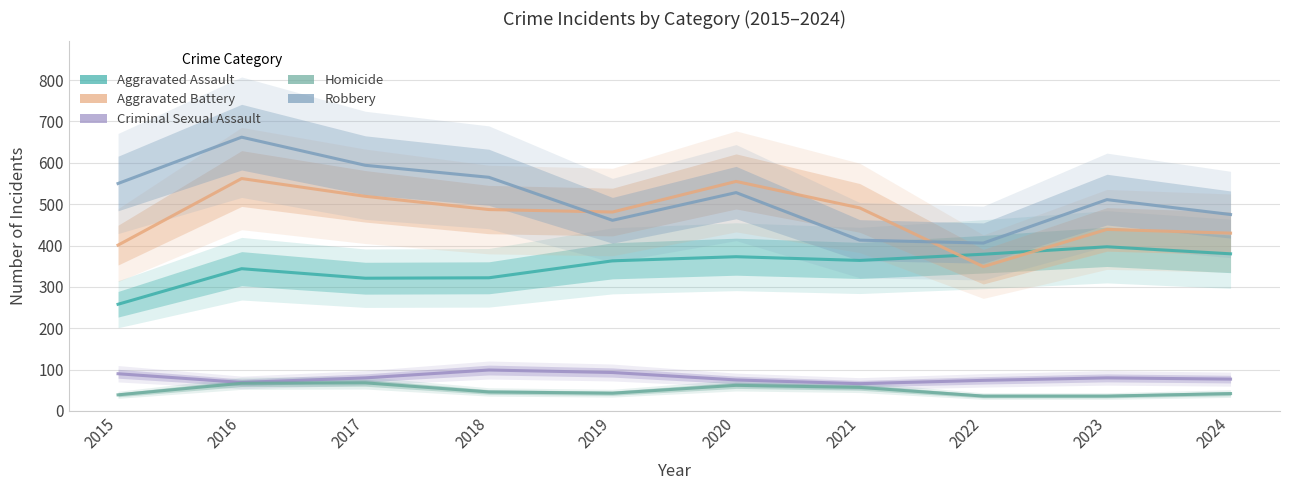

At how many categories does at least one series exceed 179?

10